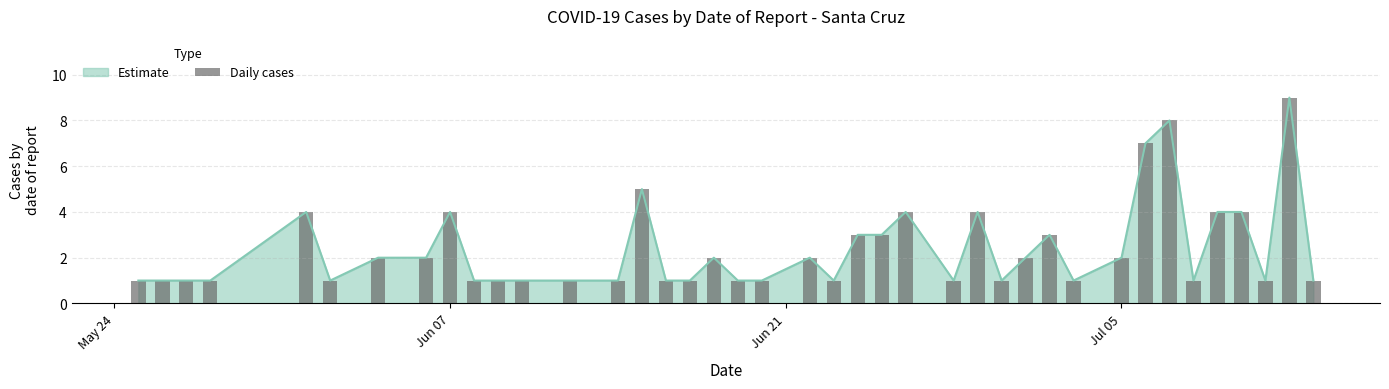

What is the value of the 3rd bar from the left?

1